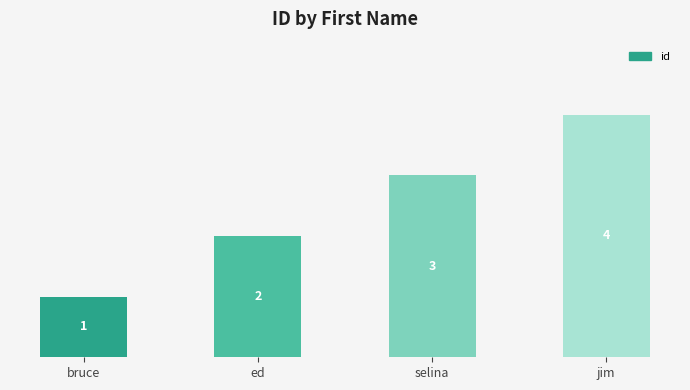

What is the label of the 3rd bar from the left?

selina